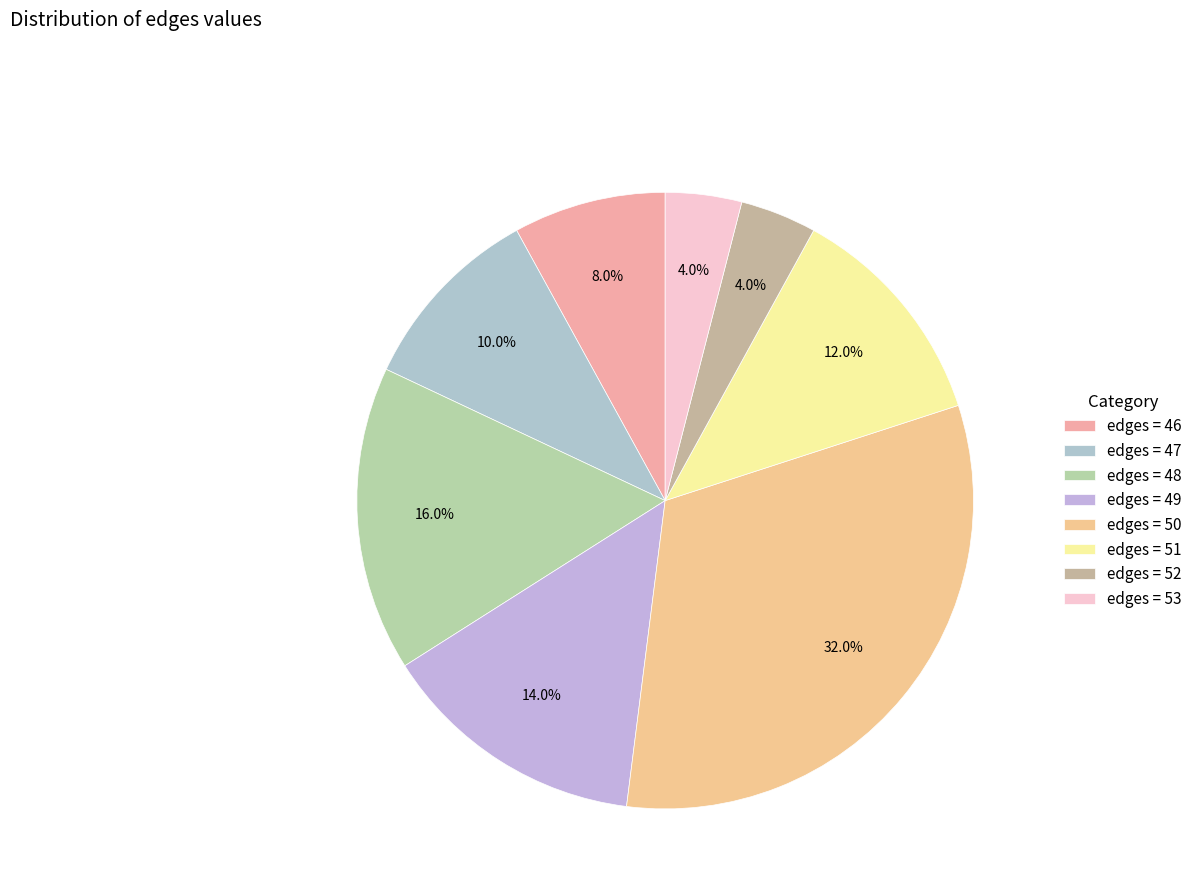

What is the largest slice in the pie chart?

edges = 50